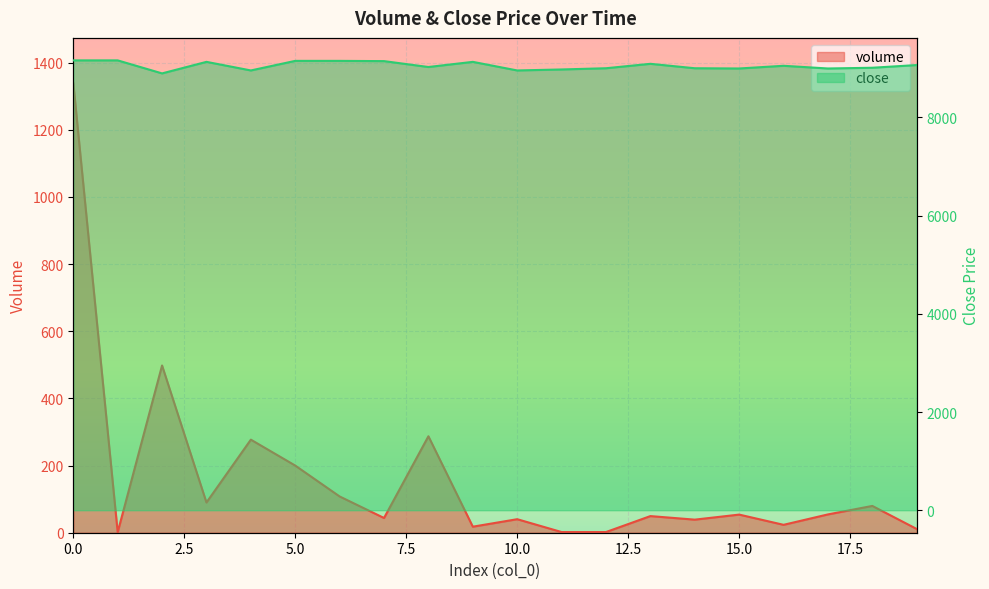

The value of volume at 0 is 1339.7. True or false?

True